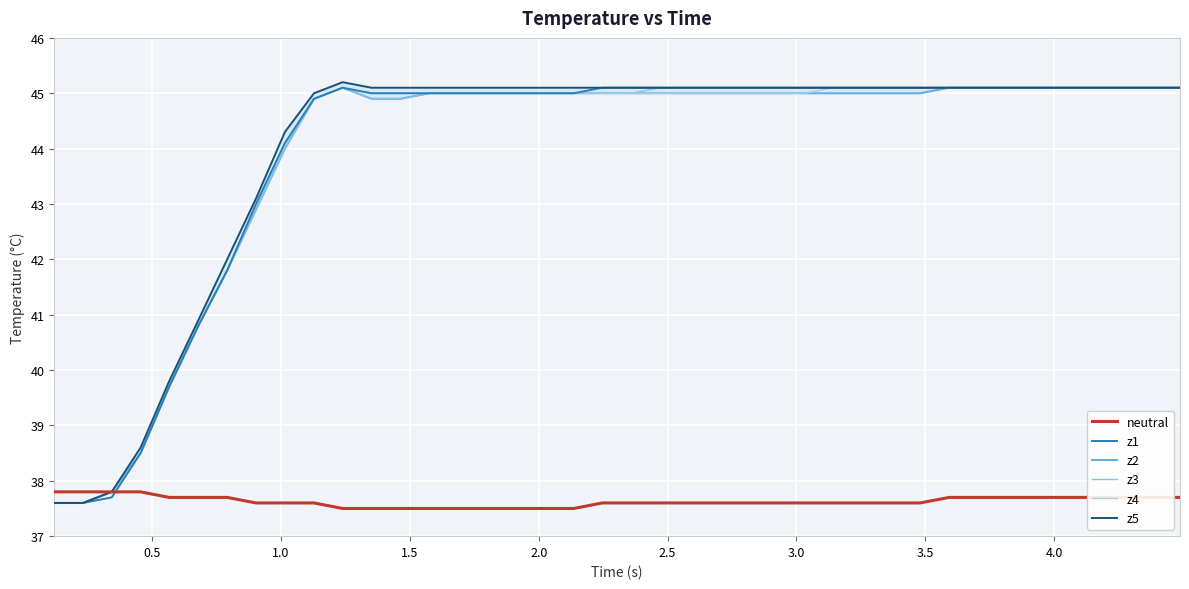

What is the maximum value for z1?

45.1